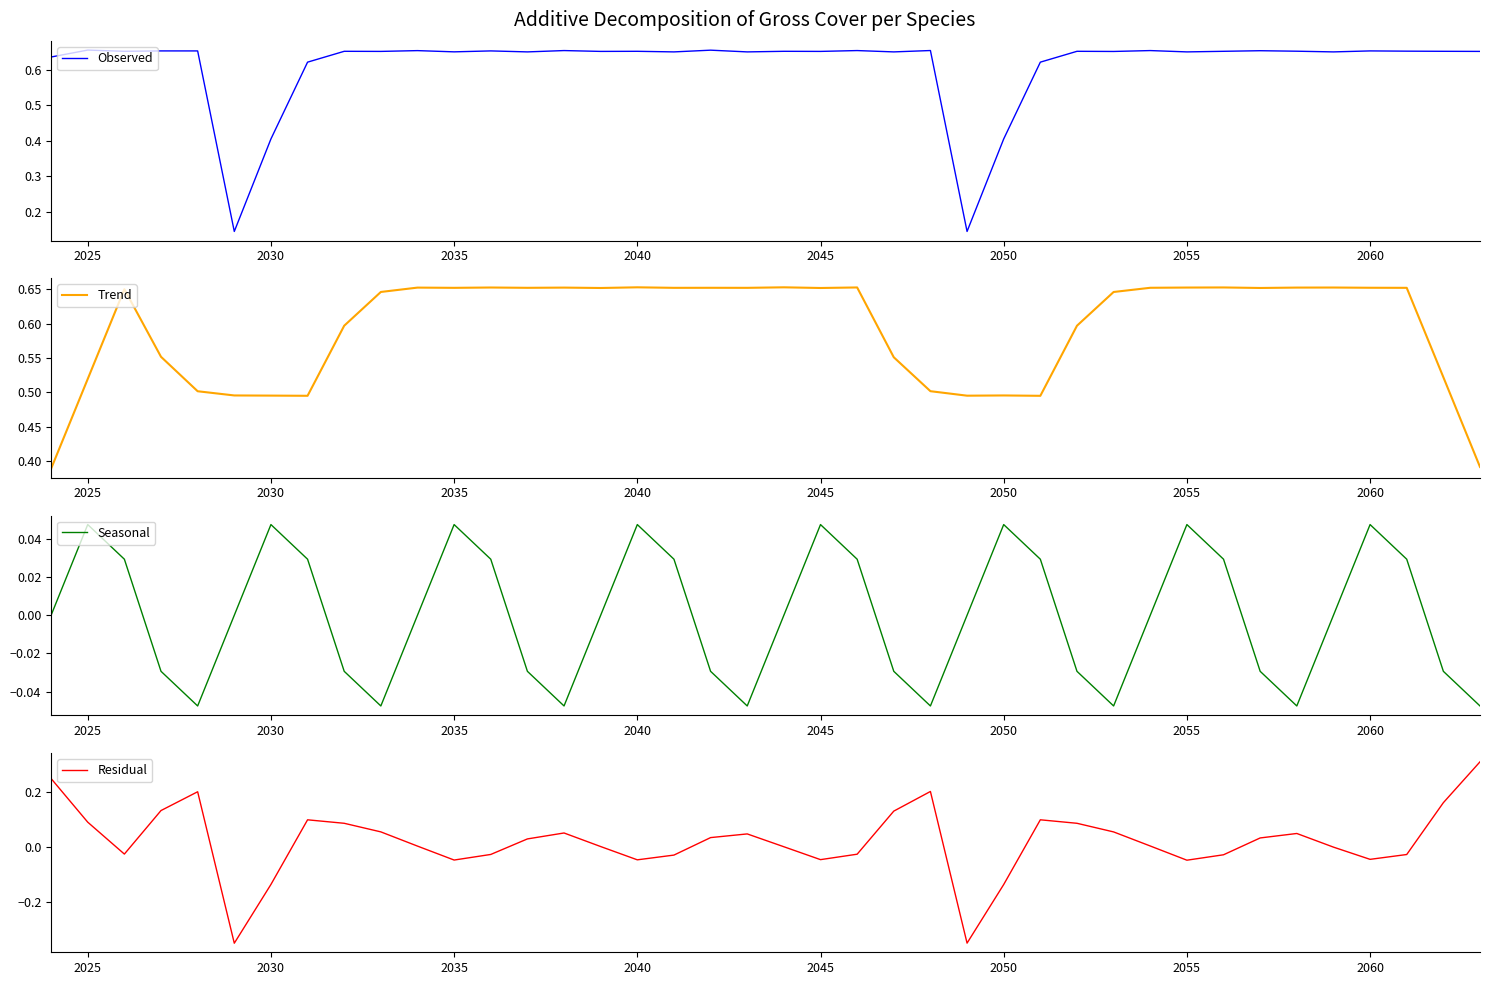

Where does the Seasonal series first go above 0?

2025